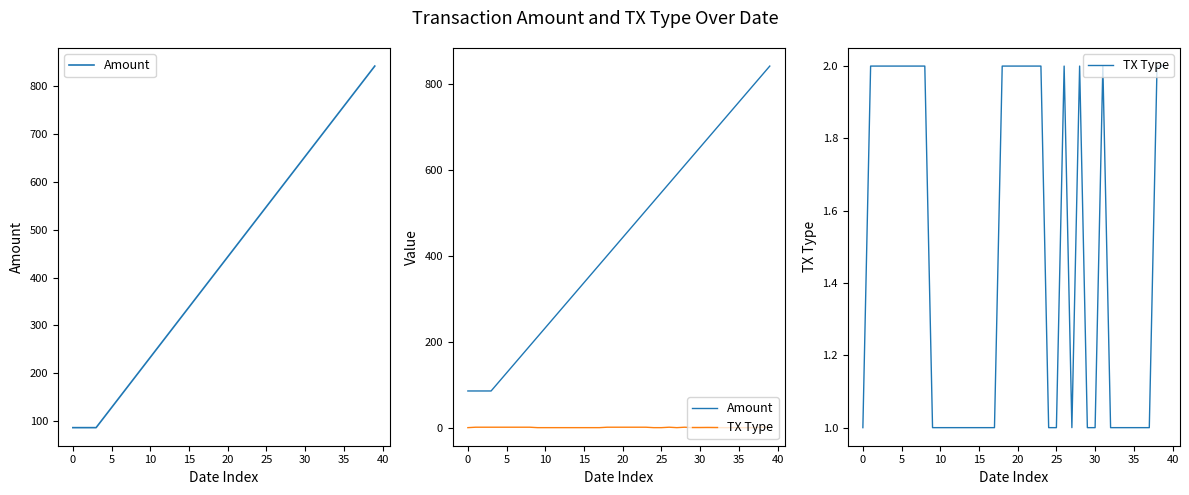

At how many categories does at least one series exceed 635?

10